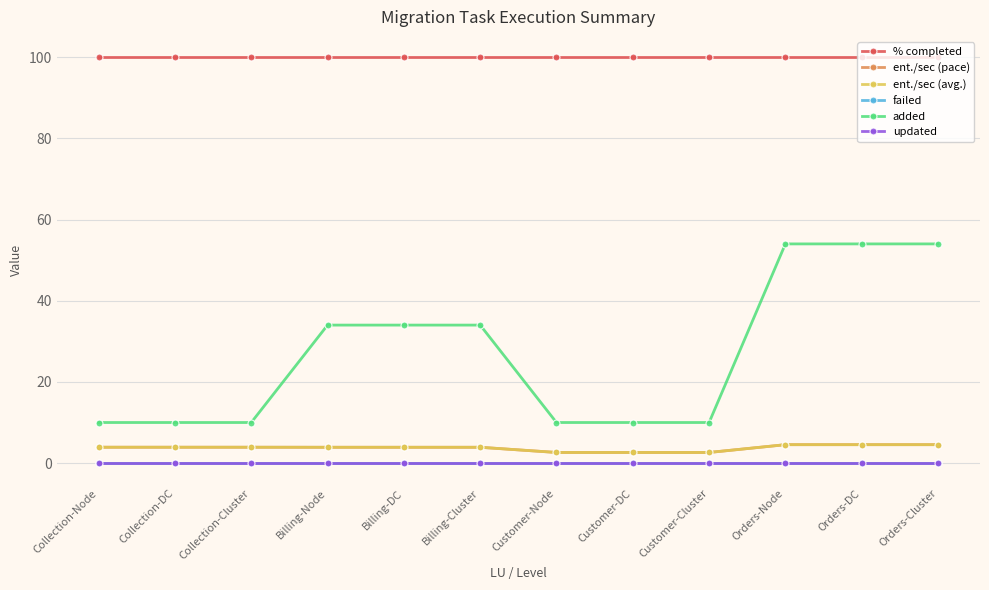

List the series in order of their peak value, highest first.

% completed, added, ent./sec (pace), ent./sec (avg.), failed, updated